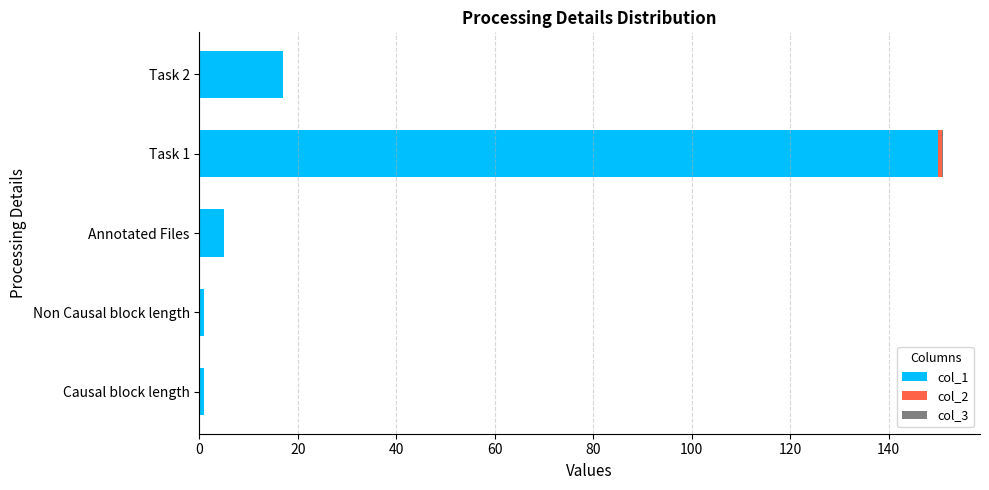

What is the total value across all series at Annotated Files?

5.0